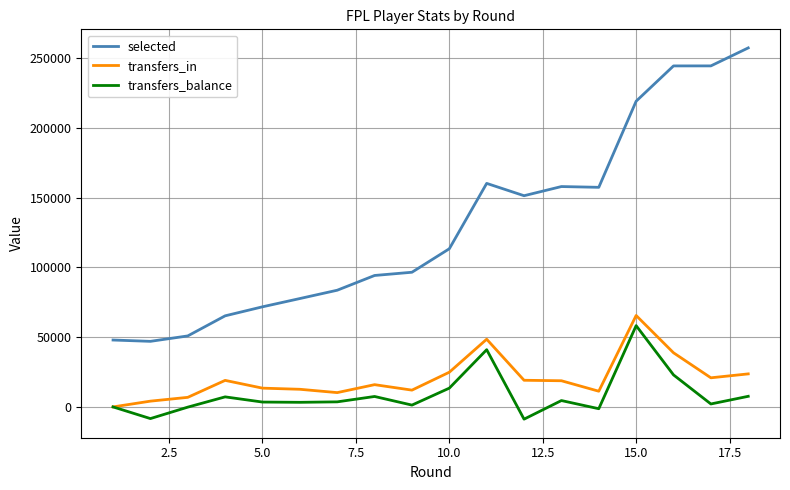

Which series has the widest spread of values?

selected